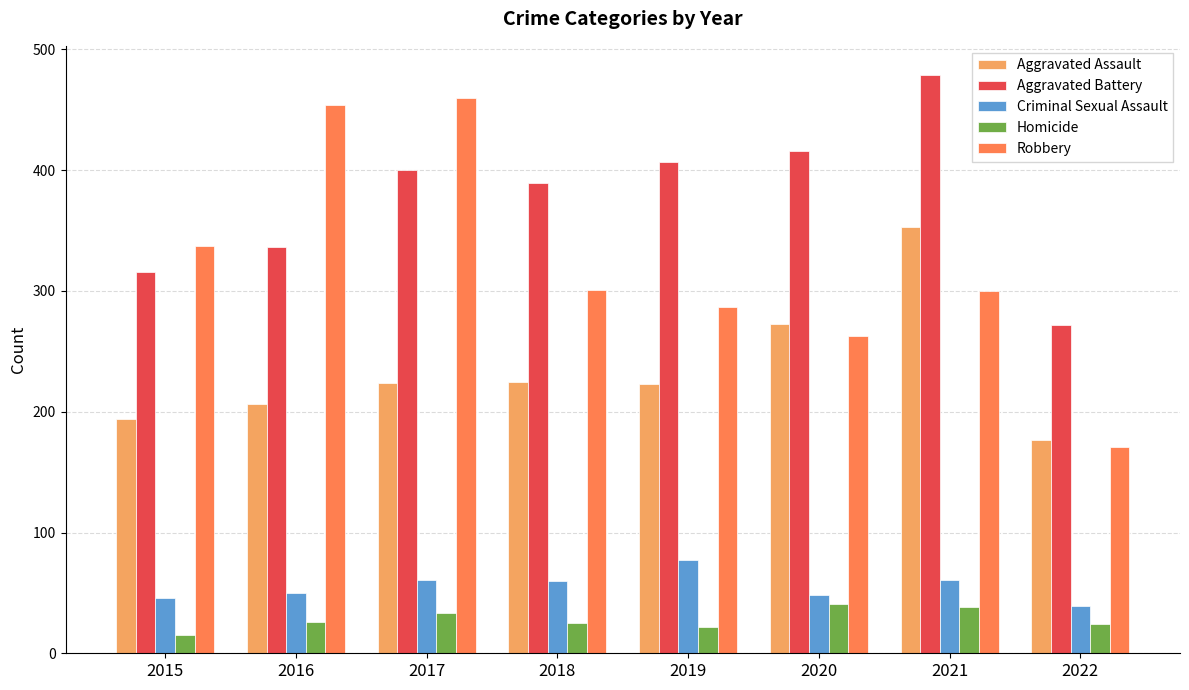

At how many categories does at least one series exceed 243?

8